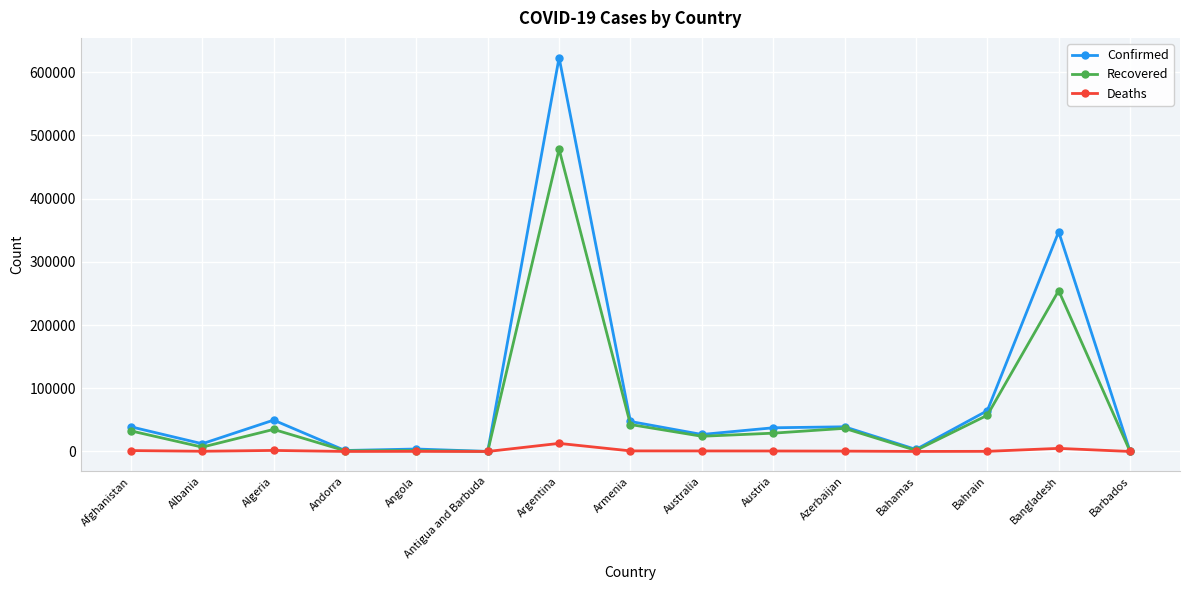

How many distinct data groups are displayed?

3